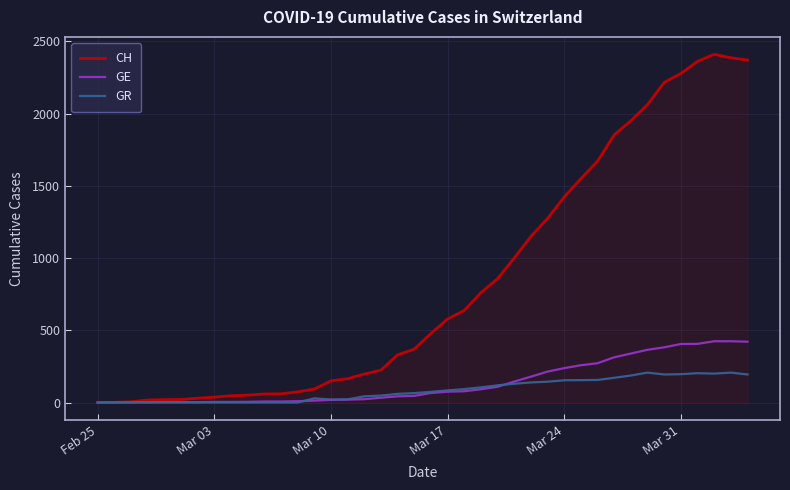

Which series has the largest total across all categories?

CH